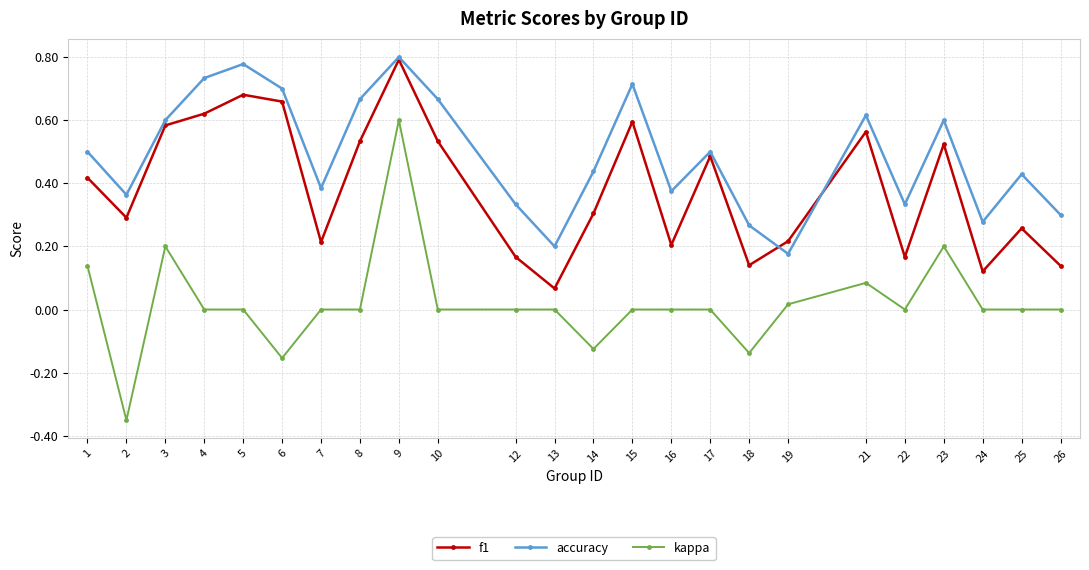

True or false: f1 and kappa cross at least once.

False